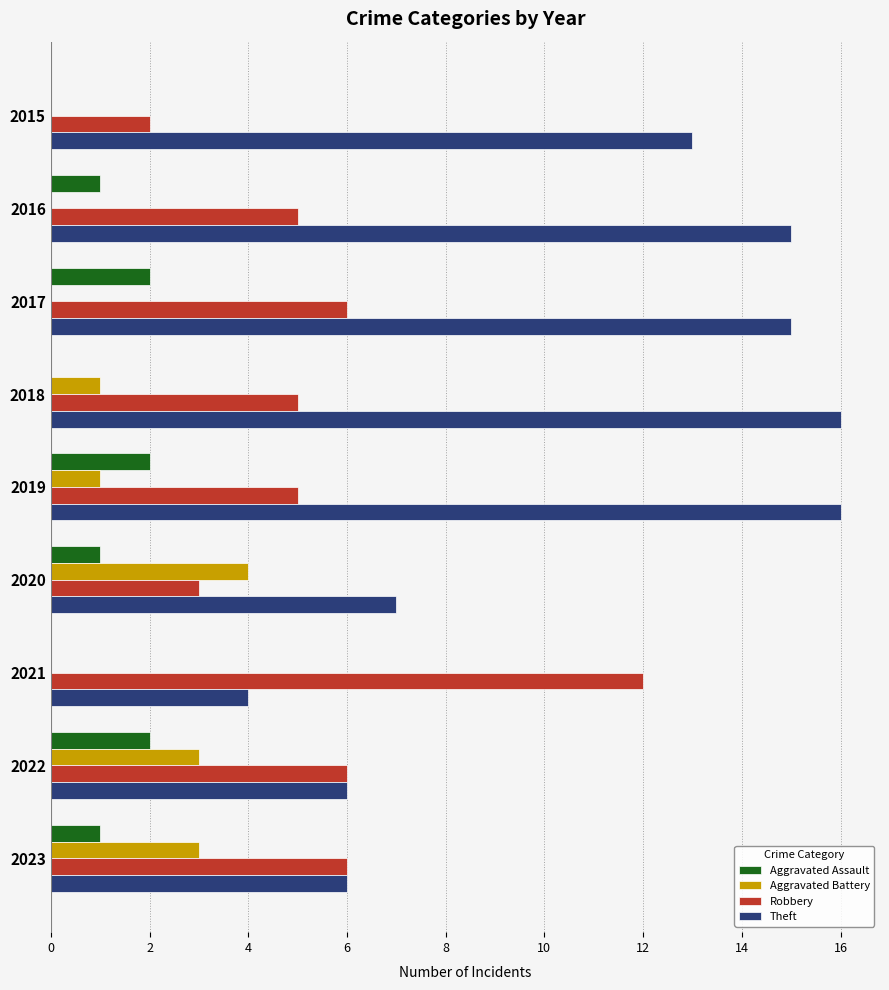

At which label does Aggravated Battery reach its peak?

2020